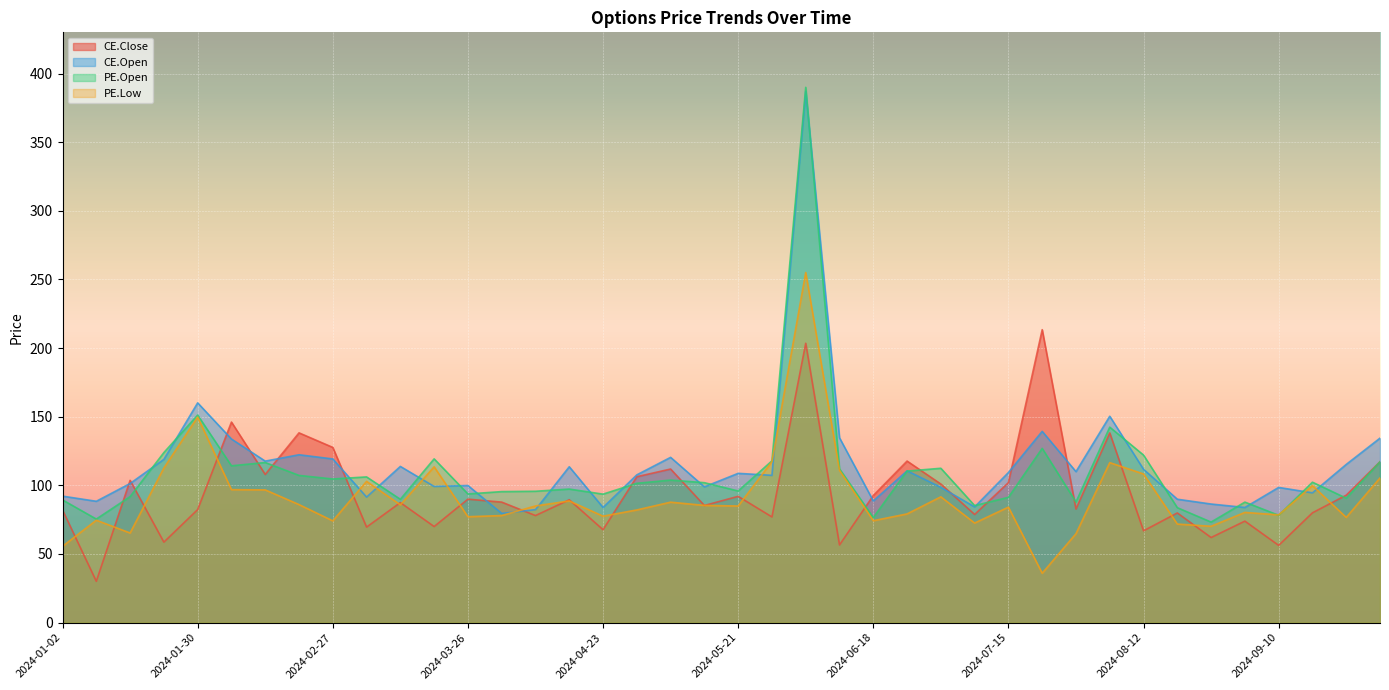

Is the value of PE.Open at 2024-04-15 greater than the value of CE.Open at 2024-08-20?

Yes